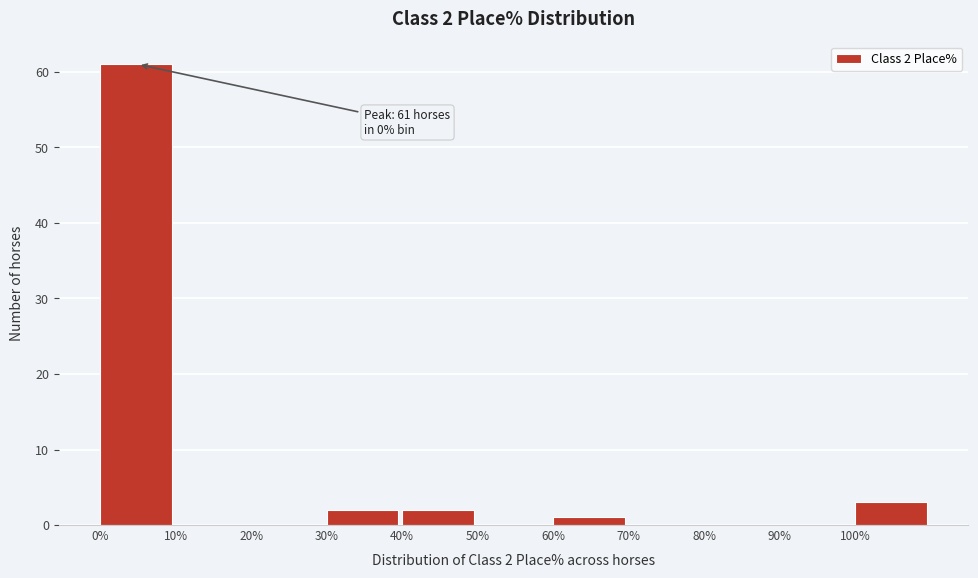

Over which range of the x-axis is the bar tallest?

0 to 10